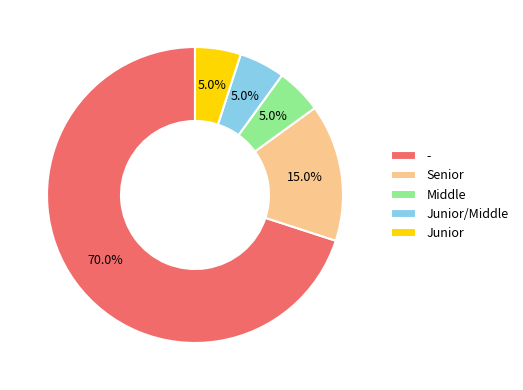

How many segments does this pie chart have?

5